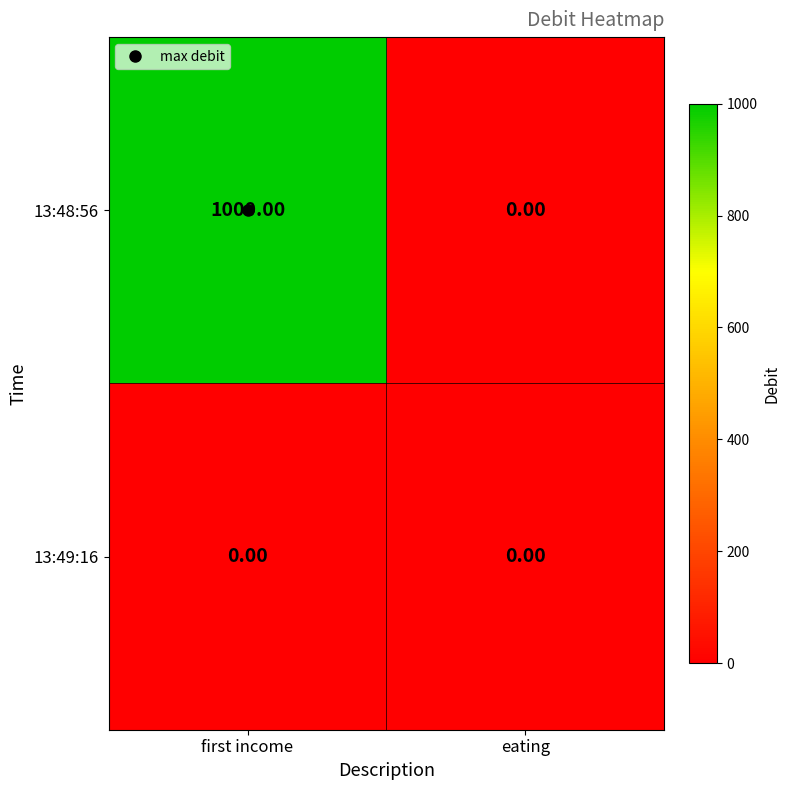

What is the sum of all 13:48:56 values?

1000